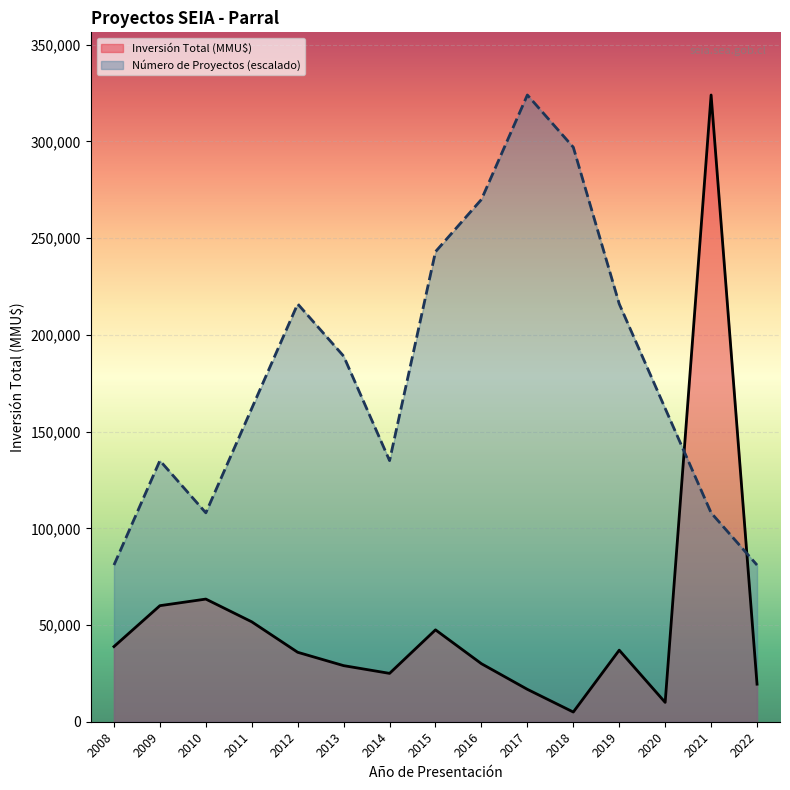

What is the sum of the Inversión Total (MMU$) values at 2010 and 2019?

100412.0